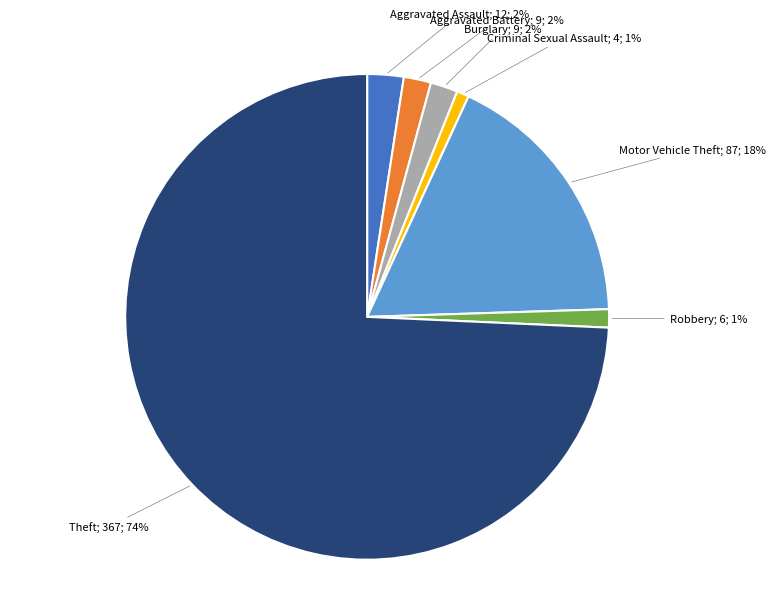

Does any single category account for the majority?

Yes